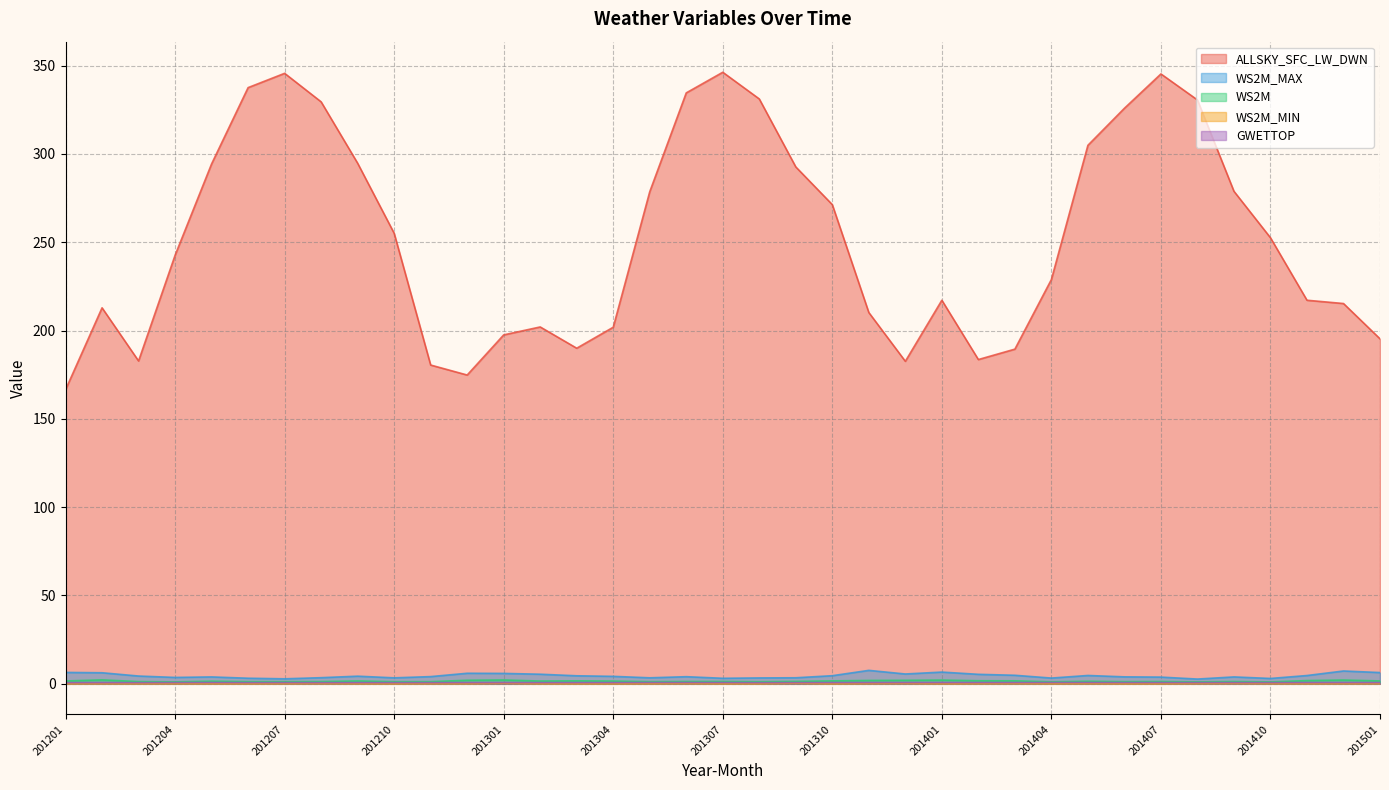

List the series in order of their peak value, highest first.

ALLSKY_SFC_LW_DWN, WS2M_MAX, WS2M, GWETTOP, WS2M_MIN